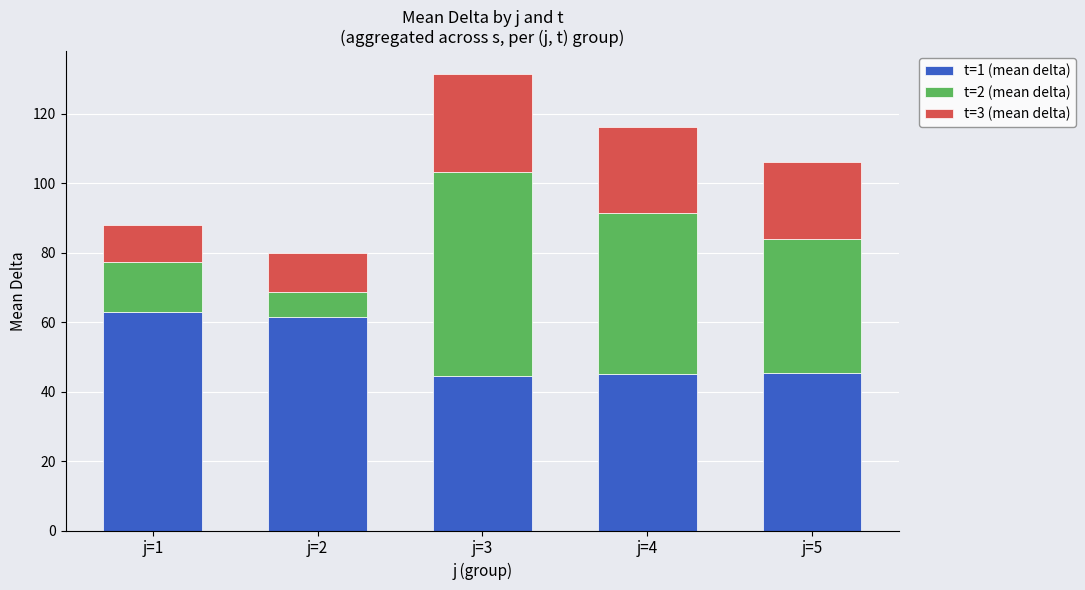

What is the sum of the t=1 (mean delta) values at j=2 and j=3?

106.0